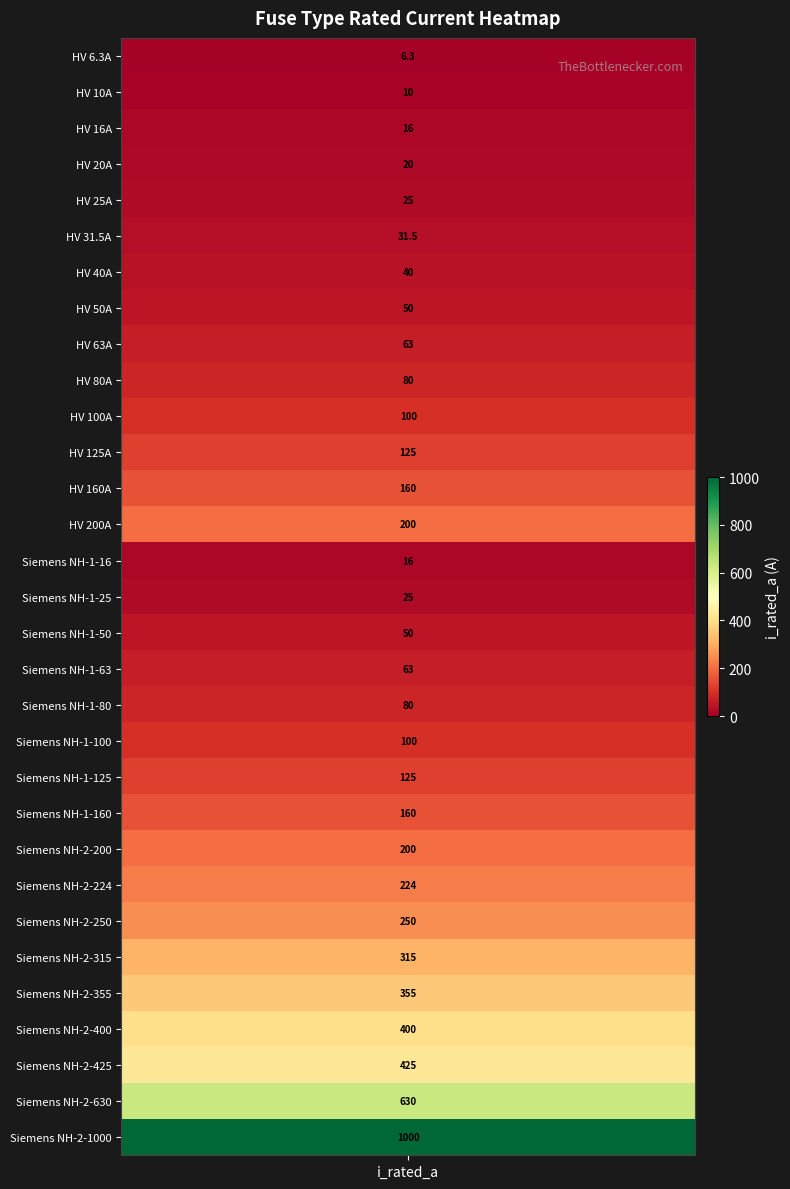

How many values exceed 100?

14